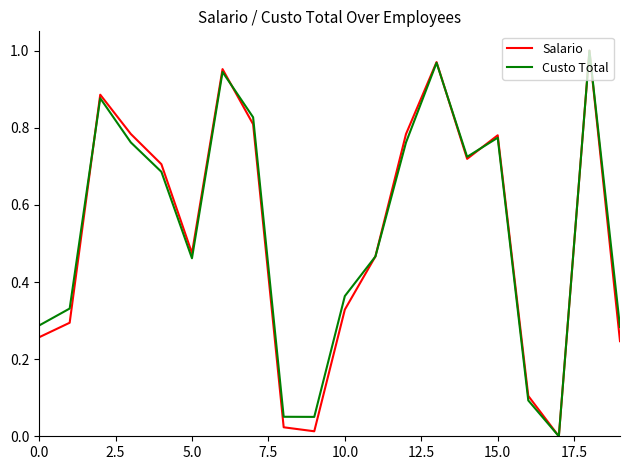

Is this an area chart (filled region under the line)?

No